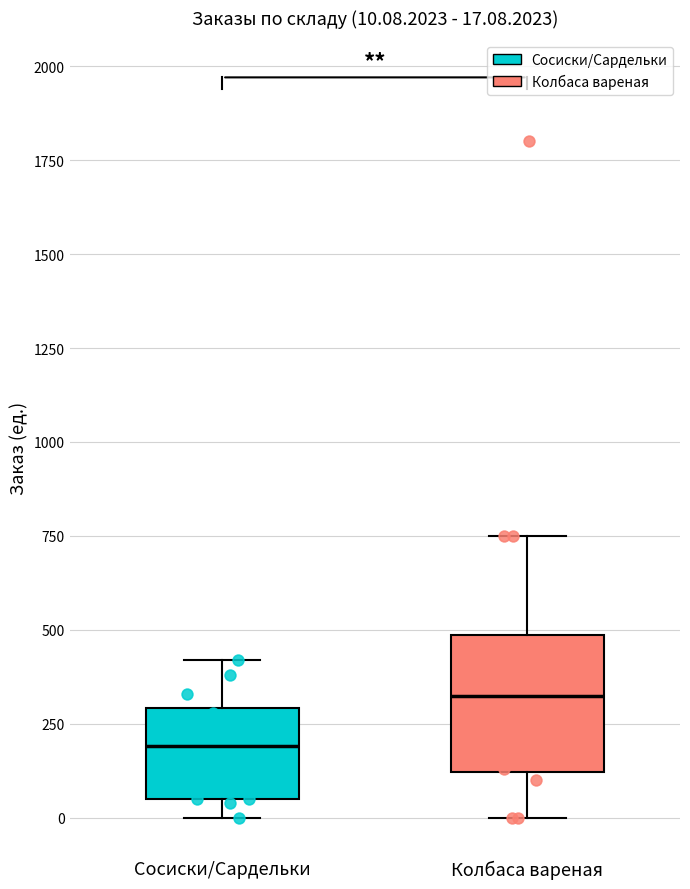

Which box has the highest median line?

Колбаса вареная